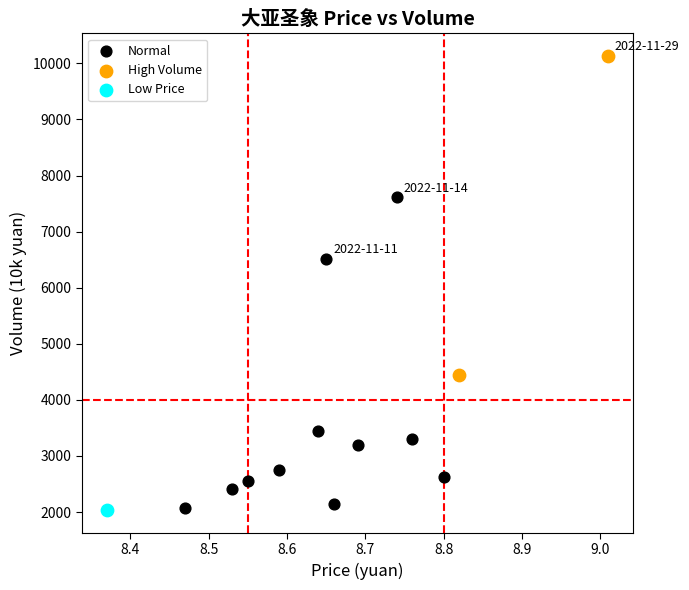

What are all the series names shown in the legend?

Normal, High Volume, Low Price